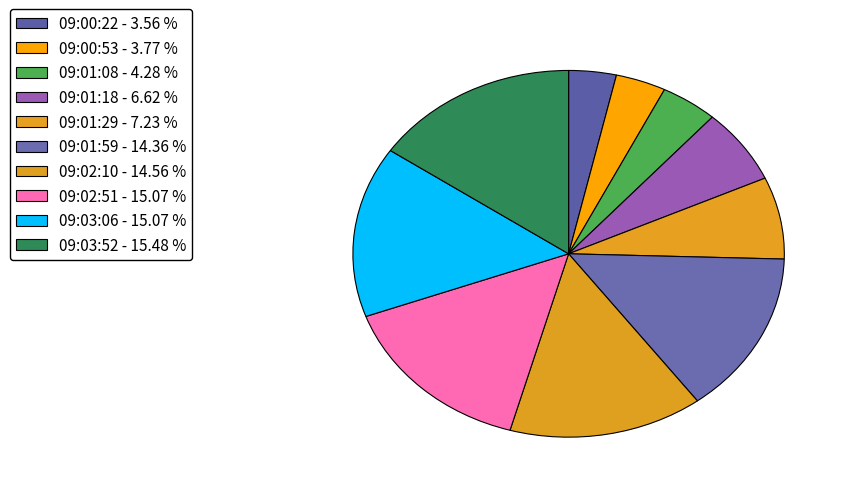

Does 09:00:22 represent more than half of the total?

No